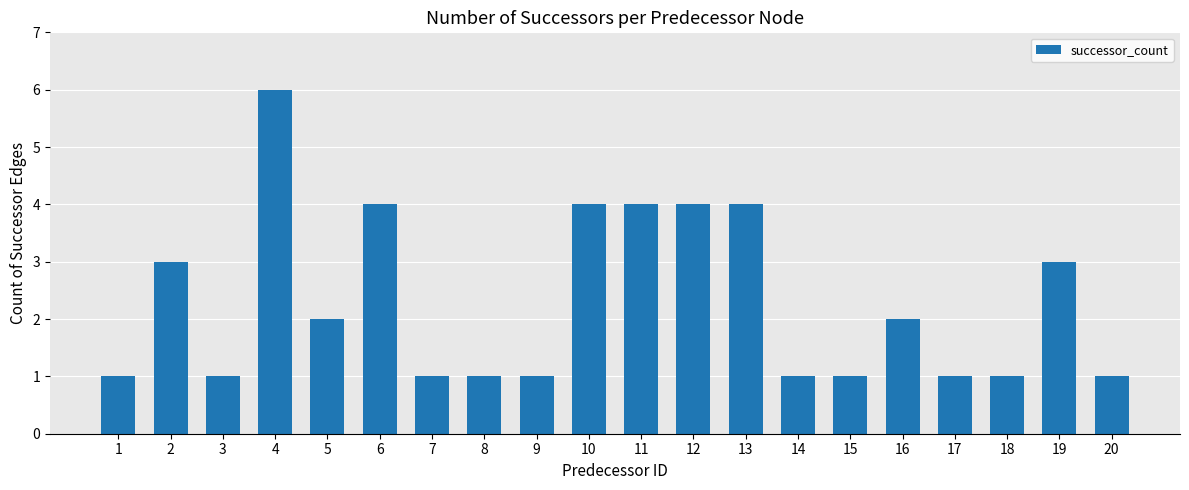

What is the difference between the maximum and second lowest values?

5